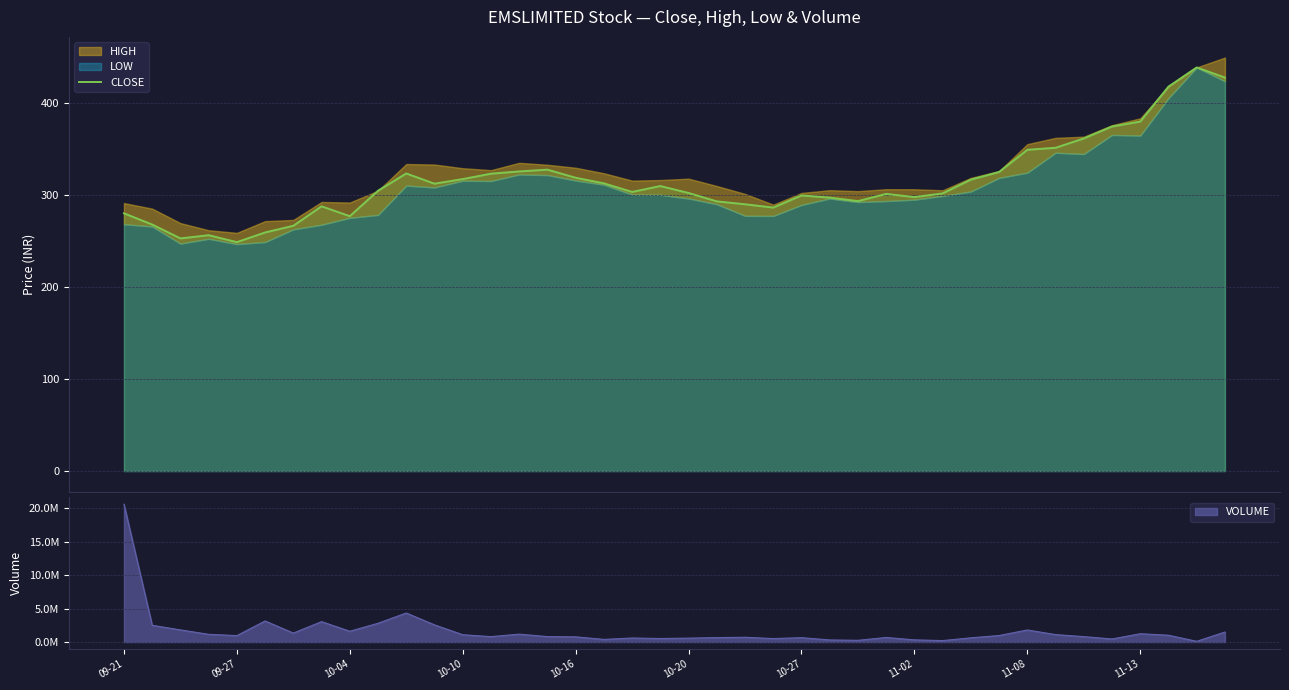

How many data points are above 304?

20